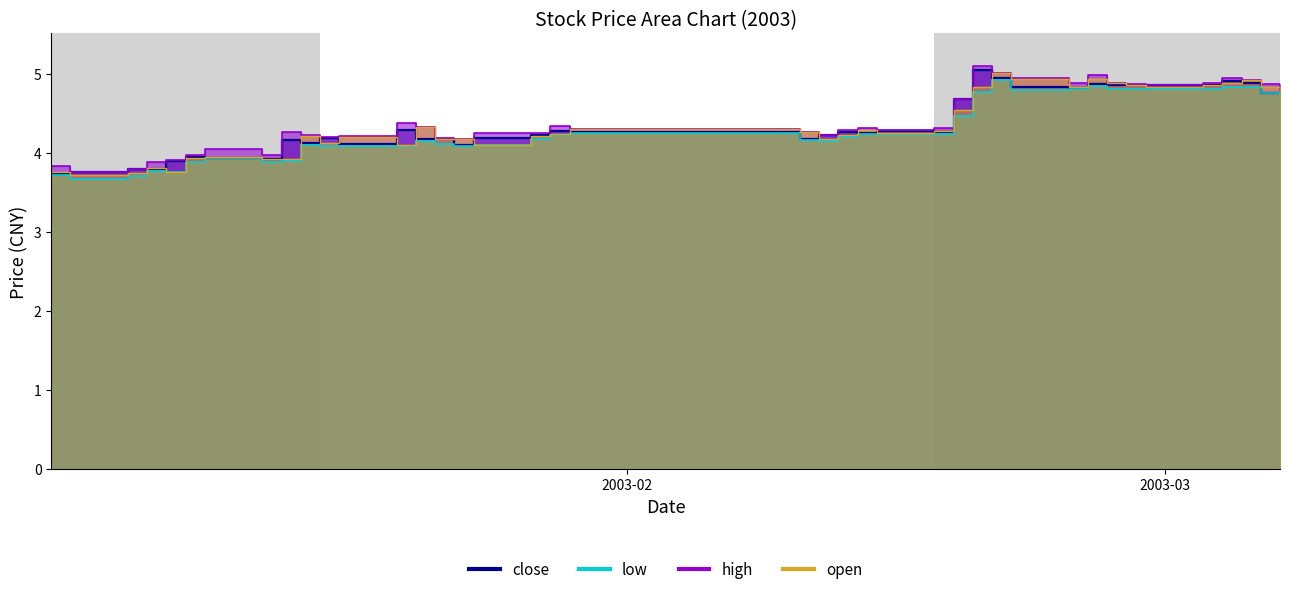

Which label corresponds to the largest value in the chart?

2003-02-19